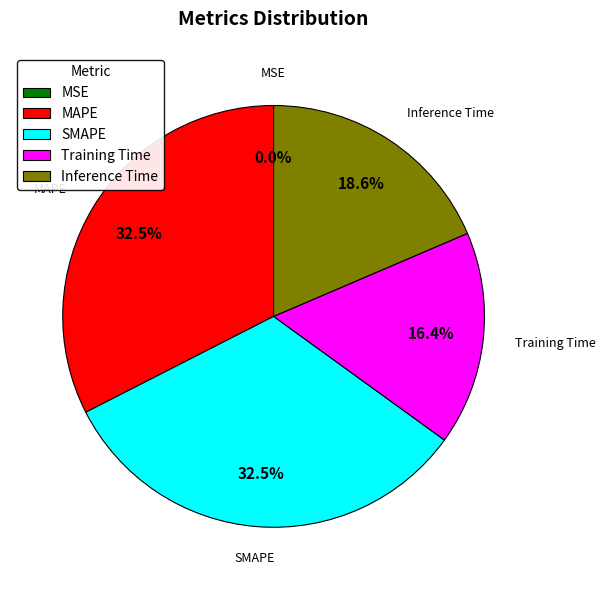

Between Inference Time and SMAPE, which is larger?

SMAPE